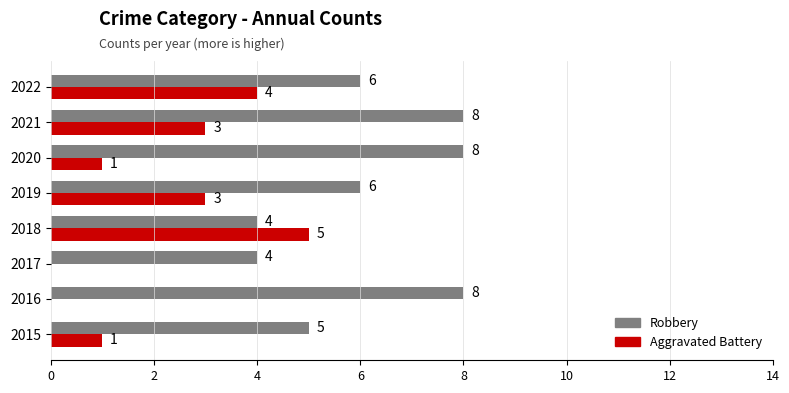

What is the sum of all Robbery values?

49